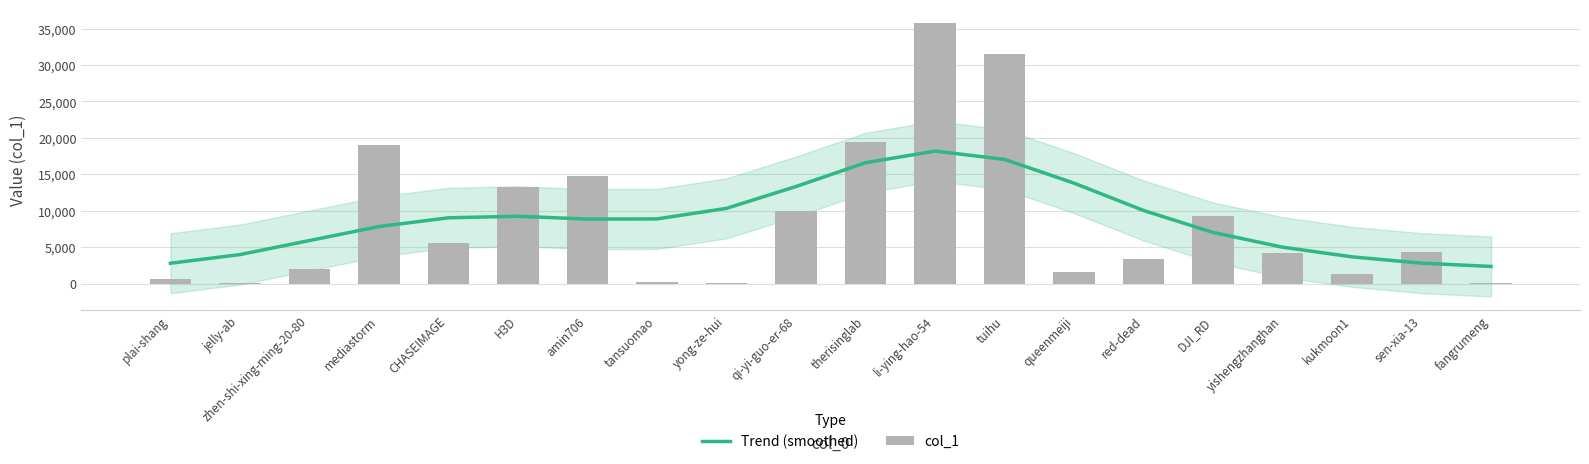

Is it true that Trend (smoothed) equals 3294.8 at yong-ze-hui?

False